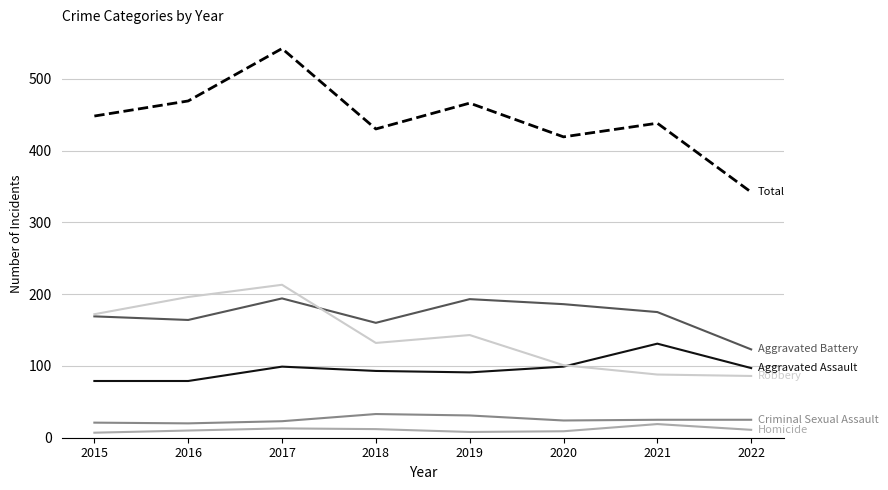

Count the number of categories in the chart.

8